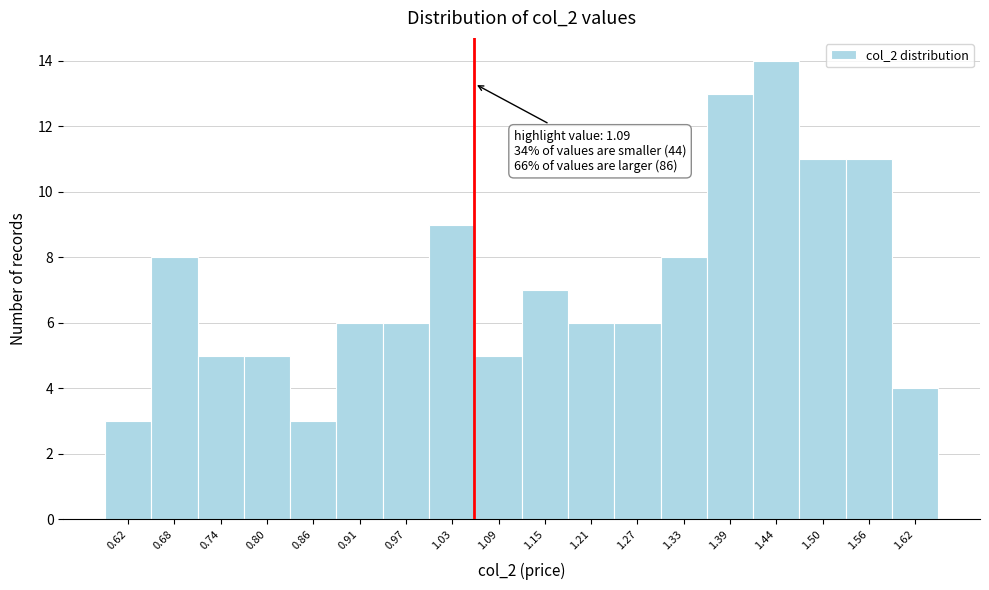

Reading left to right, what are all the values shown in this chart?

0.62=3	0.68=8	0.74=5	0.80=5	0.86=3	0.91=6	0.97=6	1.03=9	1.09=5	1.15=7	1.21=6	1.27=6	1.33=8	1.39=13	1.44=14	1.50=11	1.56=11	1.62=4